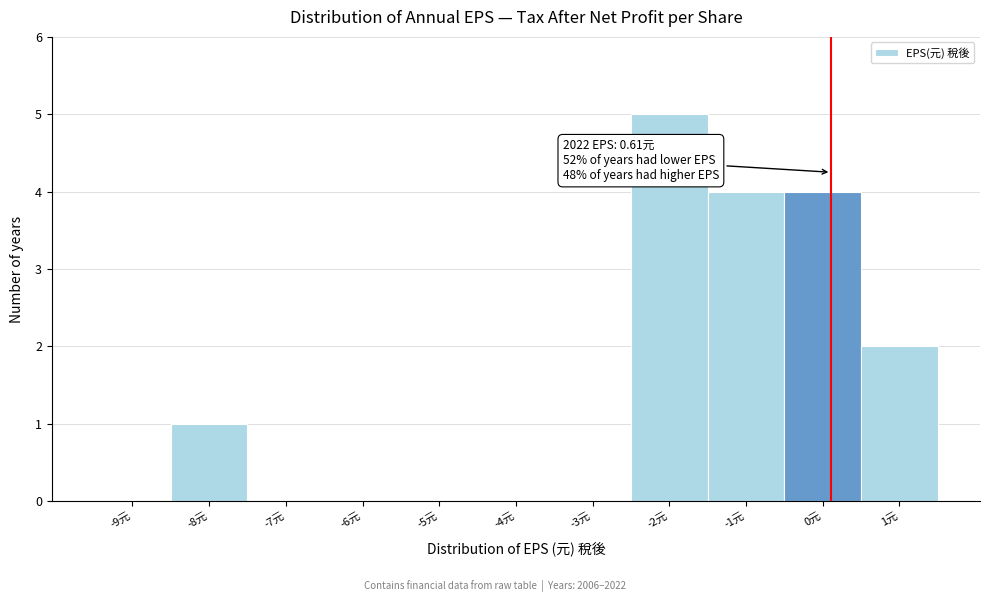

Reading left to right, transcribe all the data shown in this chart.

-9元=0	-8元=1	-7元=0	-6元=0	-5元=0	-4元=0	-3元=0	-2元=5	-1元=4	0元=4	1元=2